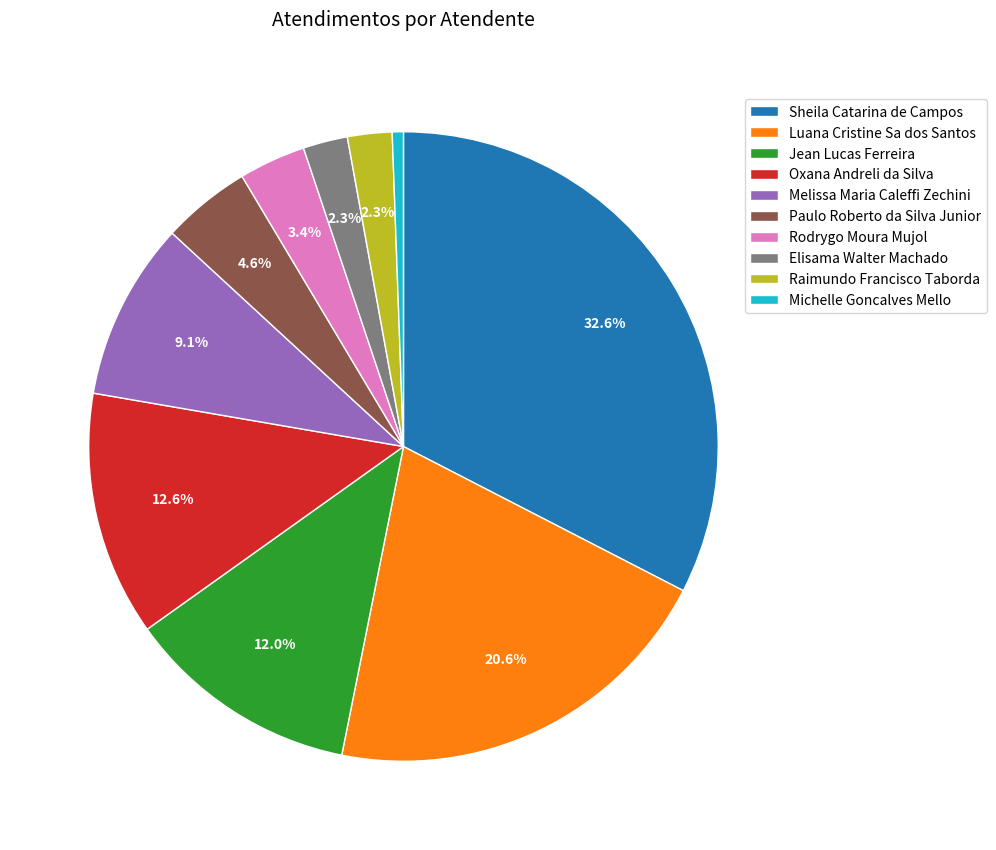

How many segments does this pie chart have?

10